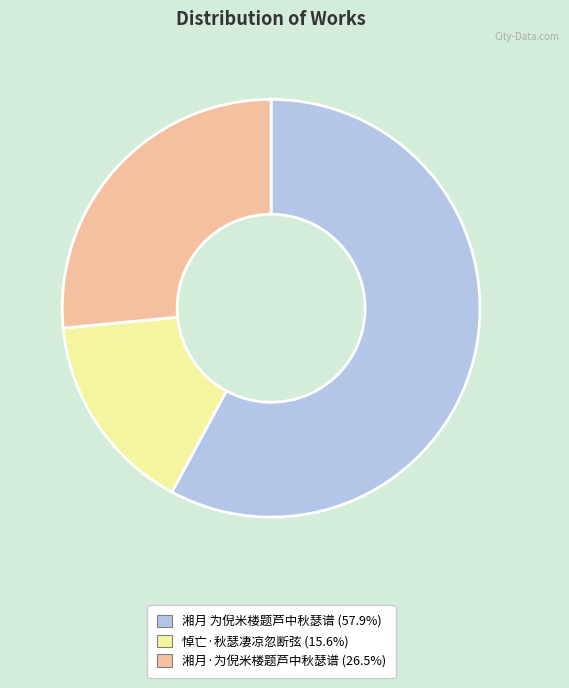

What is the smallest slice in the pie chart?

悼亡·秋瑟凄凉忽断弦